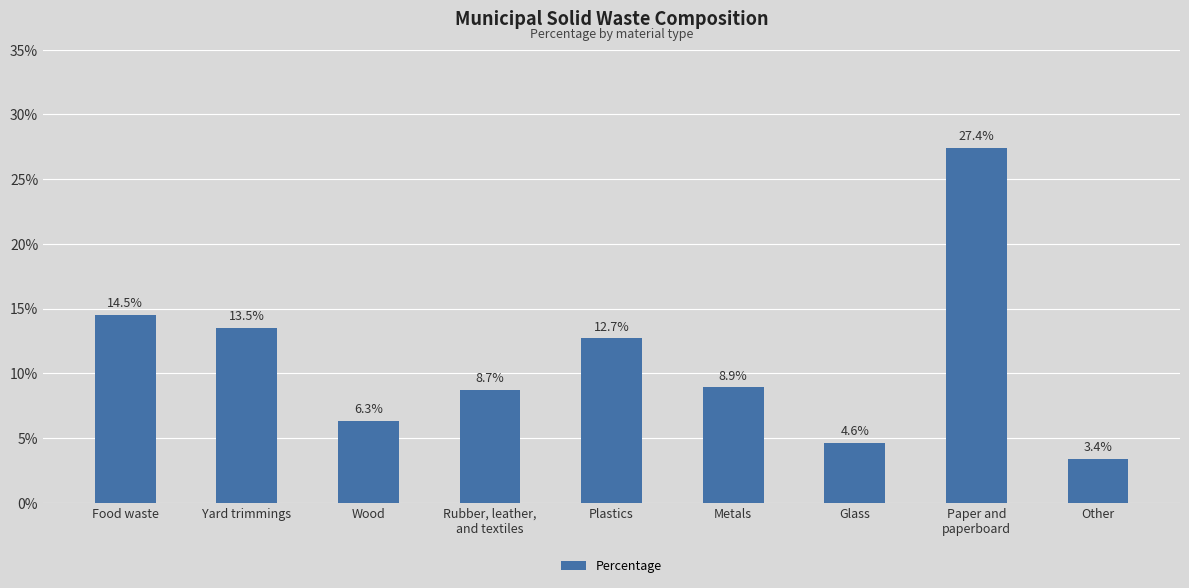

What is the minimum value shown in the chart?

3.4